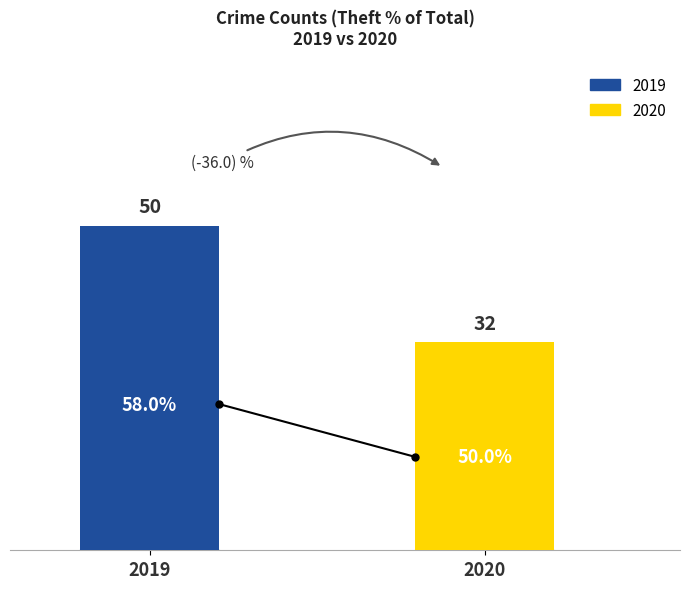

List the series in order of their peak value, lowest first.

2020, 2019